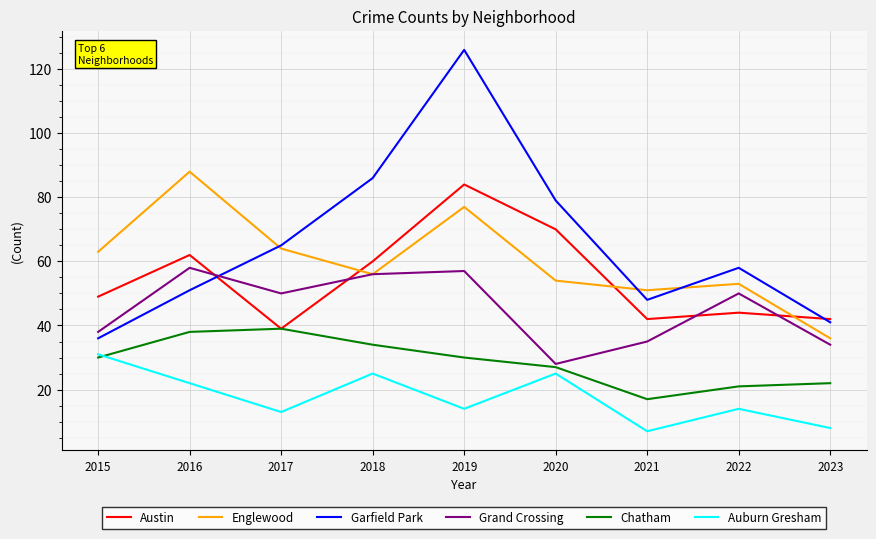

At which category is the sum across all series the highest?

2019